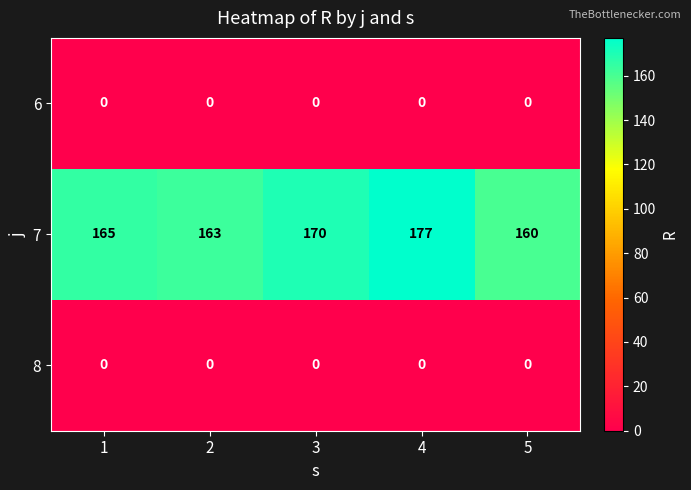

At how many categories does at least one series exceed 67?

5